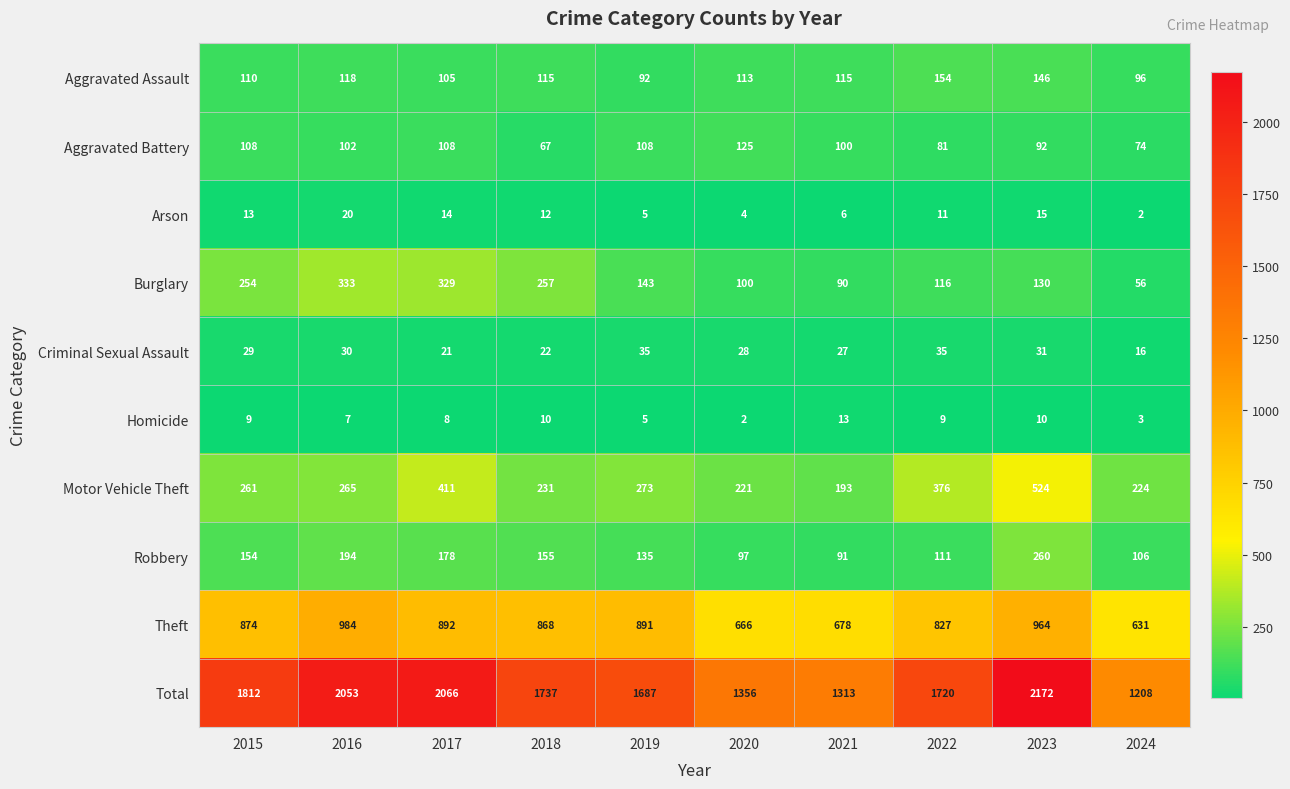

Count the number of categories in the chart.

10